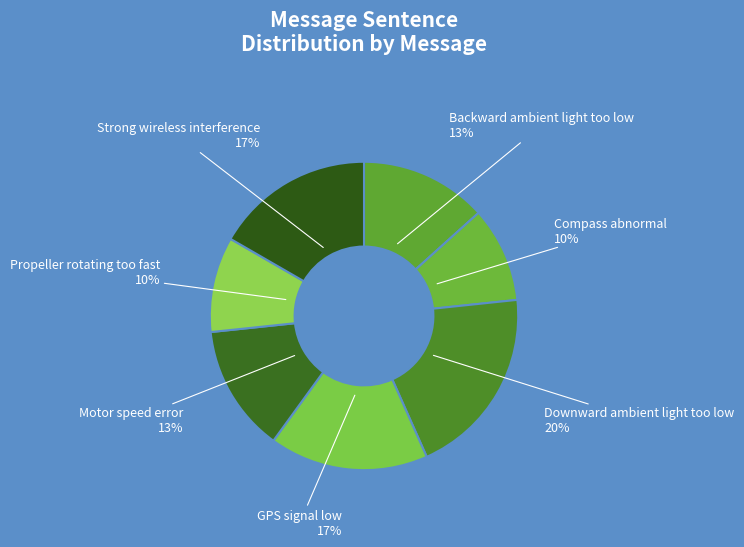

To the nearest percent, what is the combined percentage of Strong wireless interference and Motor speed error?

30%